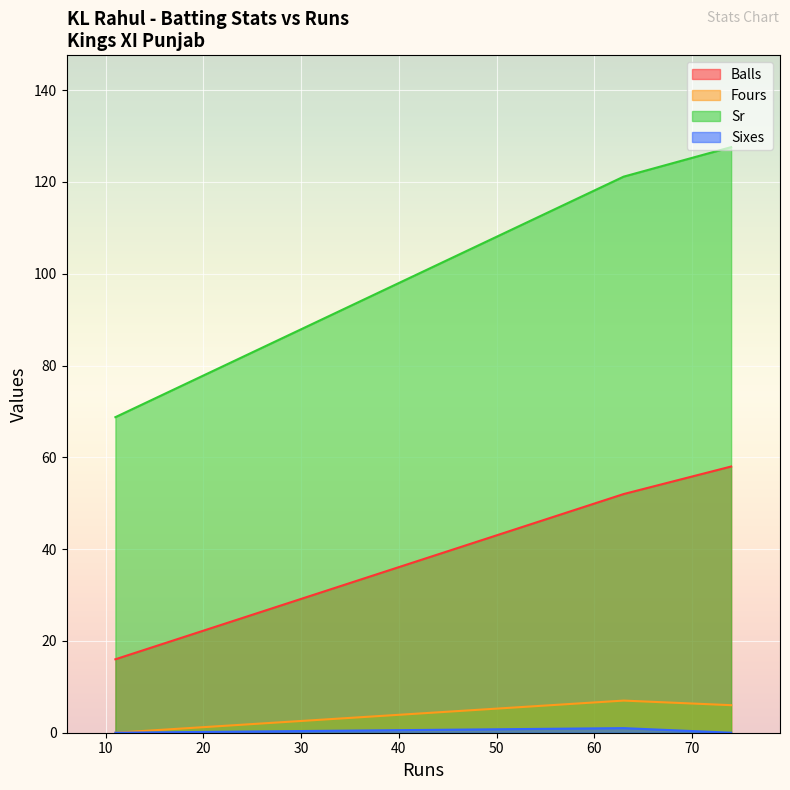

Is the value of Sr at 74 greater than the value of Fours at 63?

Yes